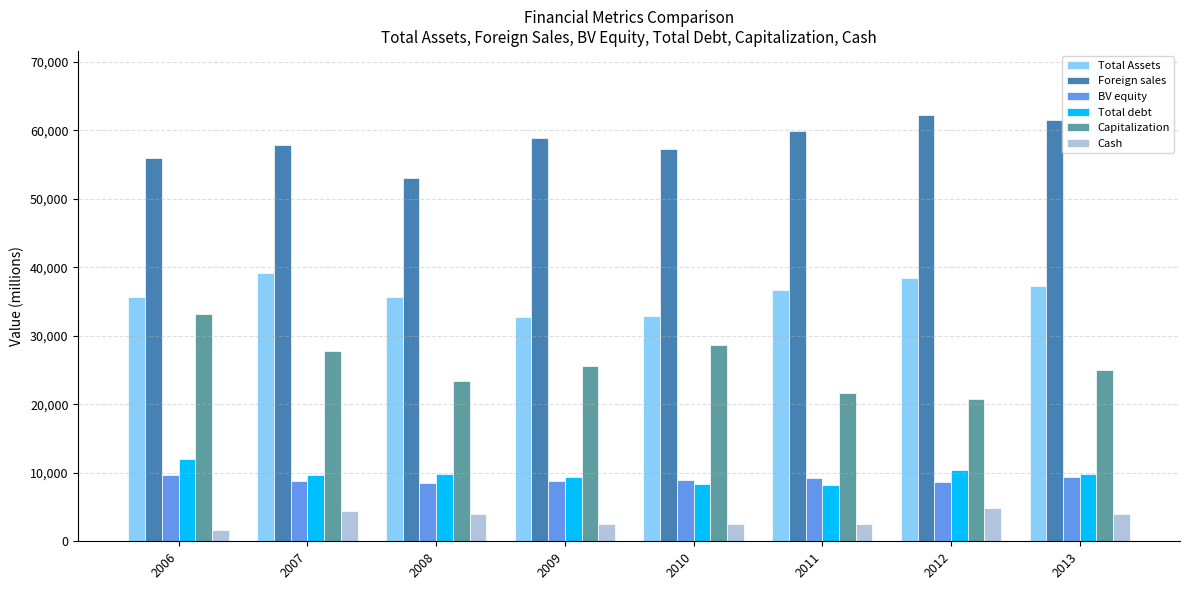

Which series changed the most between 2008 and 2010?

Capitalization